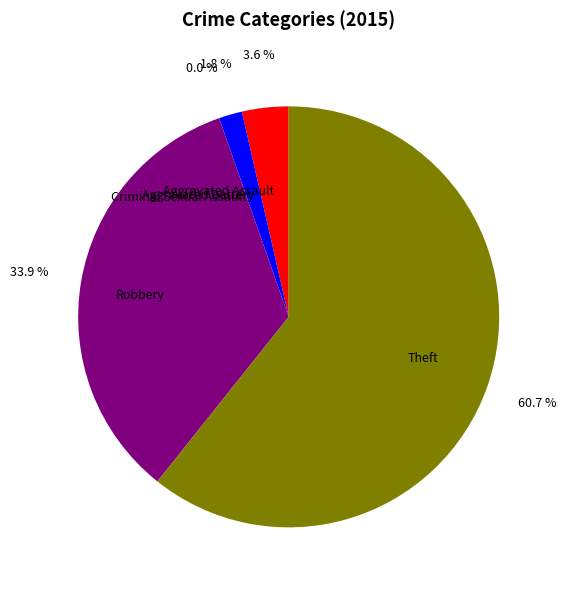

How much of the chart is everything except Criminal Sexual Assault?

100.0%